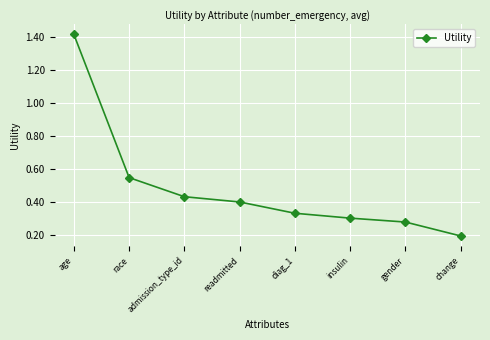

The chart shows a value of 0.1 at diag_1. True or false?

False